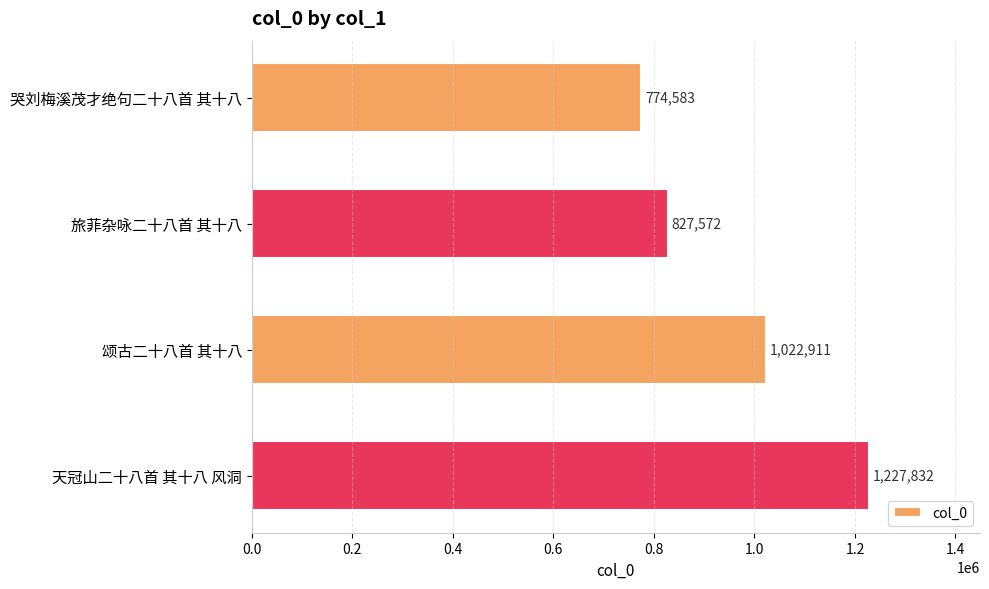

List the labels in order of value, smallest first.

哭刘梅溪茂才绝句二十八首 其十八, 旅菲杂咏二十八首 其十八, 颂古二十八首 其十八, 天冠山二十八首 其十八 风洞